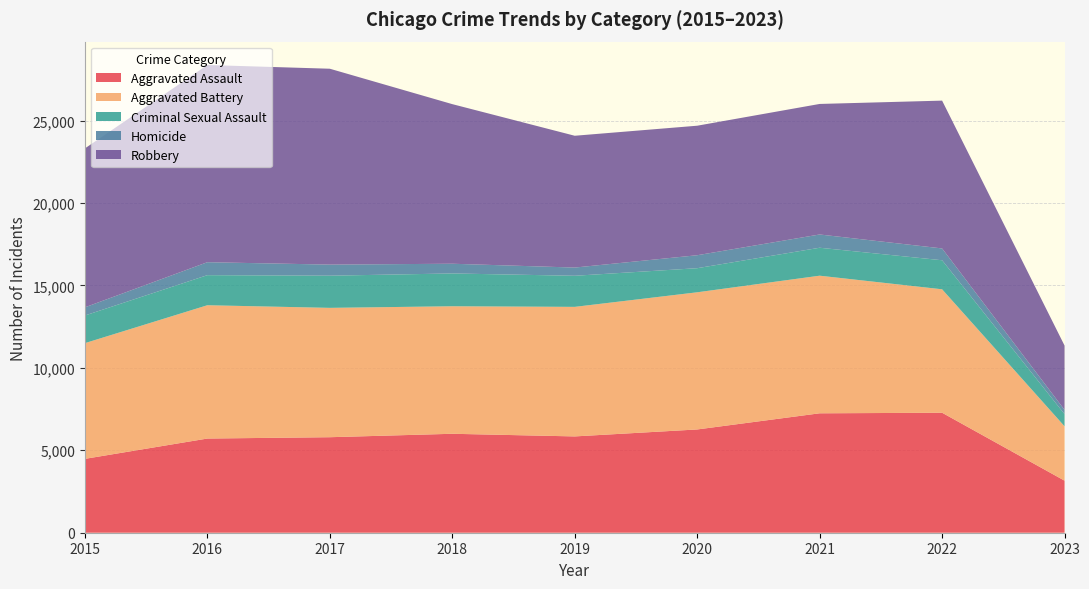

Reading left to right, what are all the values shown in this chart?

Aggravated Assault: 2015=4480	2016=5712	2017=5793	2018=6001	2019=5841	2020=6263	2021=7243	2022=7277	2023=3157
Aggravated Battery: 2015=7018	2016=8085	2017=7845	2018=7734	2019=7857	2020=8319	2021=8346	2022=7487	2023=3297
Criminal Sexual Assault: 2015=1676	2016=1824	2017=1951	2018=1990	2019=1886	2020=1461	2021=1695	2022=1761	2023=739
Homicide: 2015=496	2016=786	2017=672	2018=589	2019=498	2020=787	2021=804	2022=717	2023=257
Robbery: 2015=9638	2016=11960	2017=11880	2018=9680	2019=7994	2020=7855	2021=7917	2022=8965	2023=3899